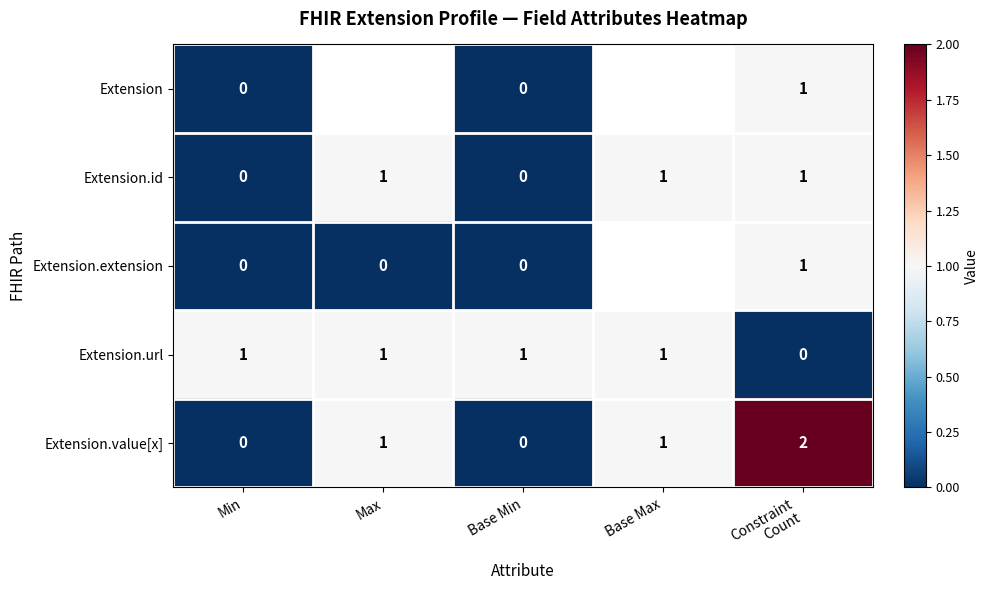

Between Base Min and Min, which is larger?

Base Min